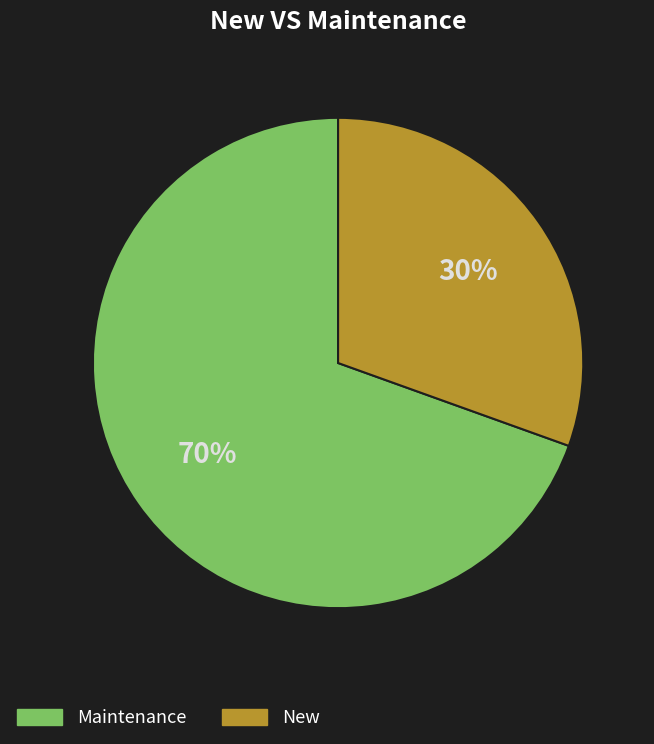

Is there a majority slice in this chart?

Yes